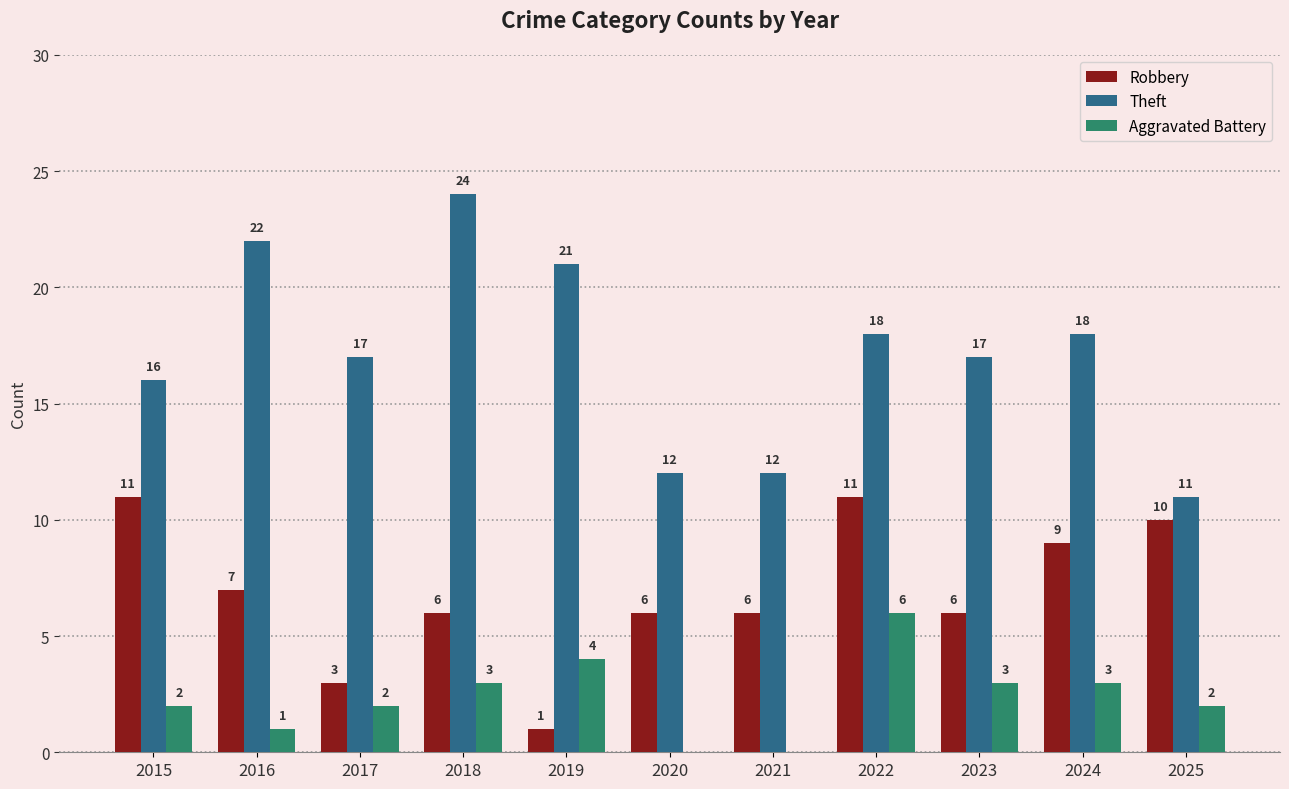

True or false: Theft has a value of 33 at 2016.

False